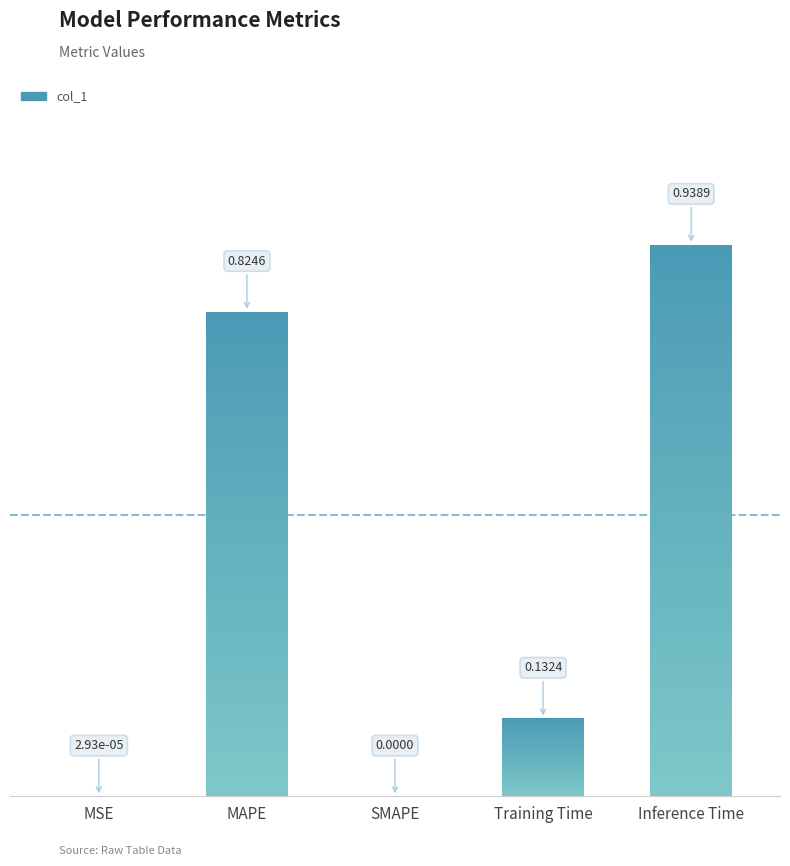

True or false: the data shows 0.0 at MSE.

False